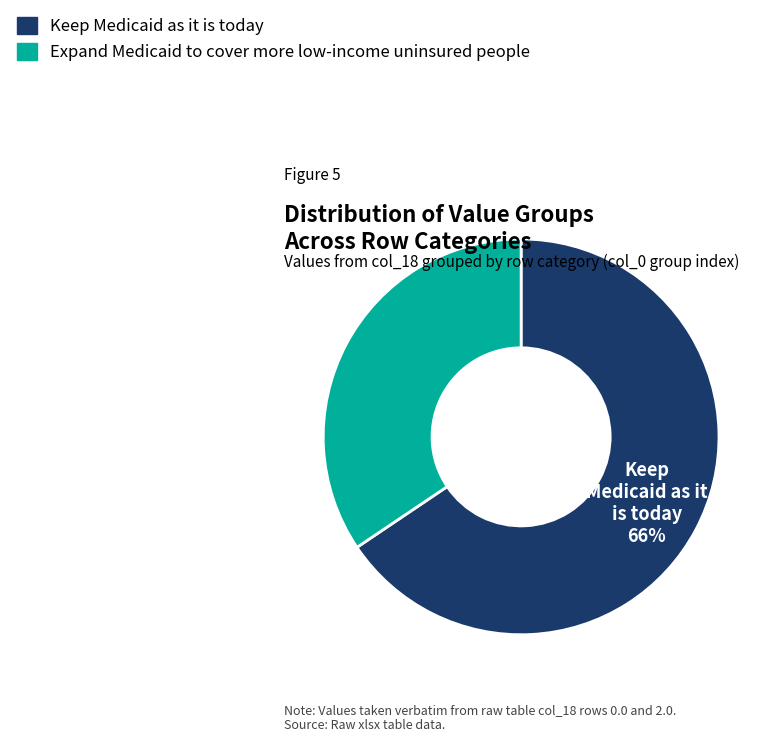

To the nearest percent, what portion does Keep Medicaid as it is today represent?

66%